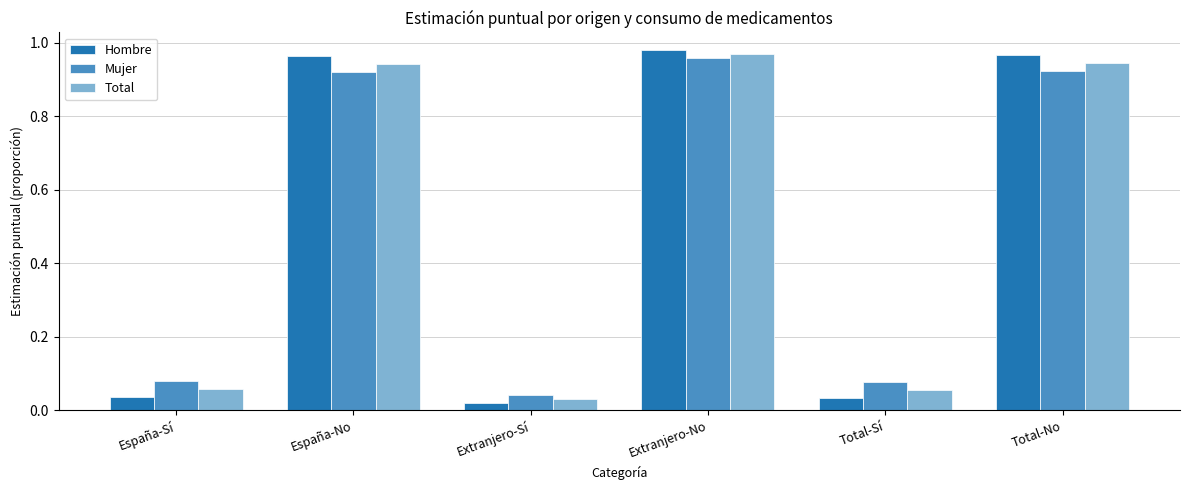

Where is Total nearest to the value 0?

Extranjero-Sí